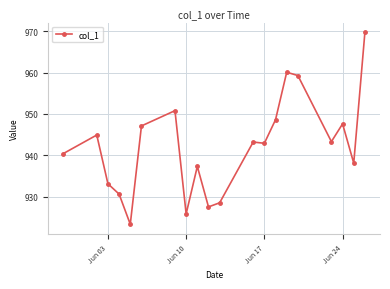

What is the smallest value displayed?

923.3